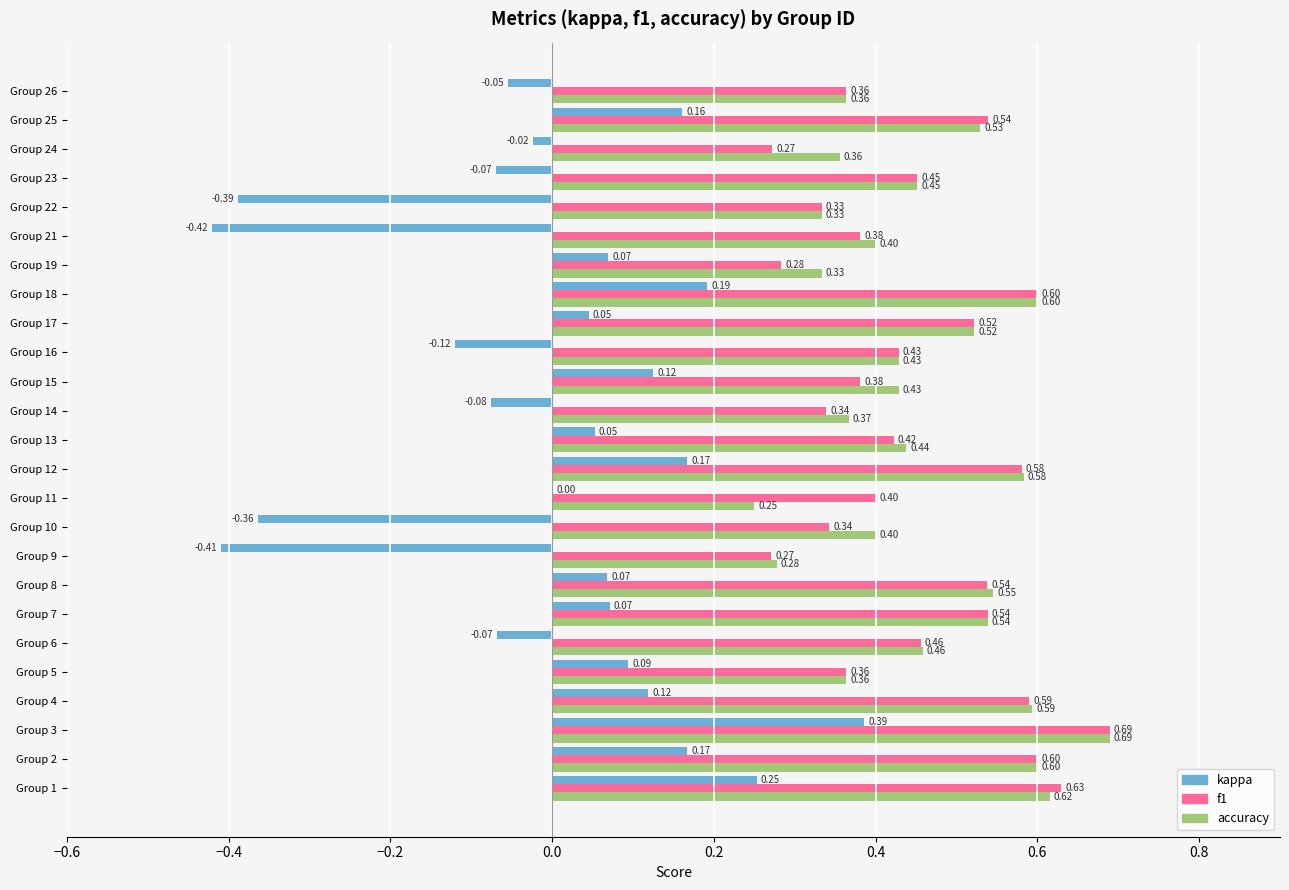

Between Group 1 and Group 6, which series saw the biggest shift?

kappa